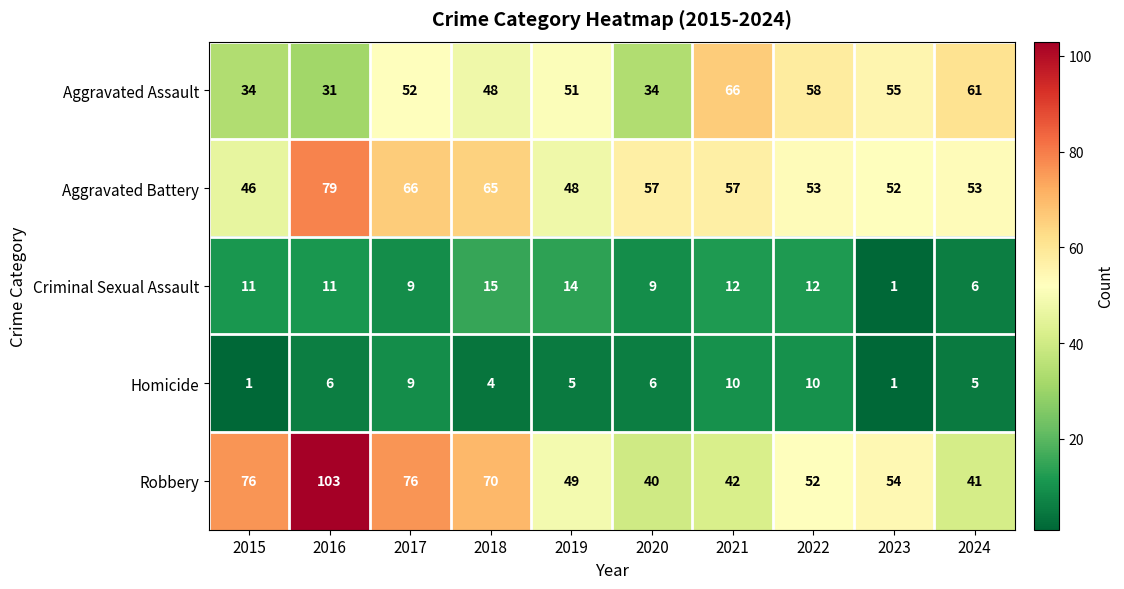

Is it true that Criminal Sexual Assault equals 12 at 2022?

True